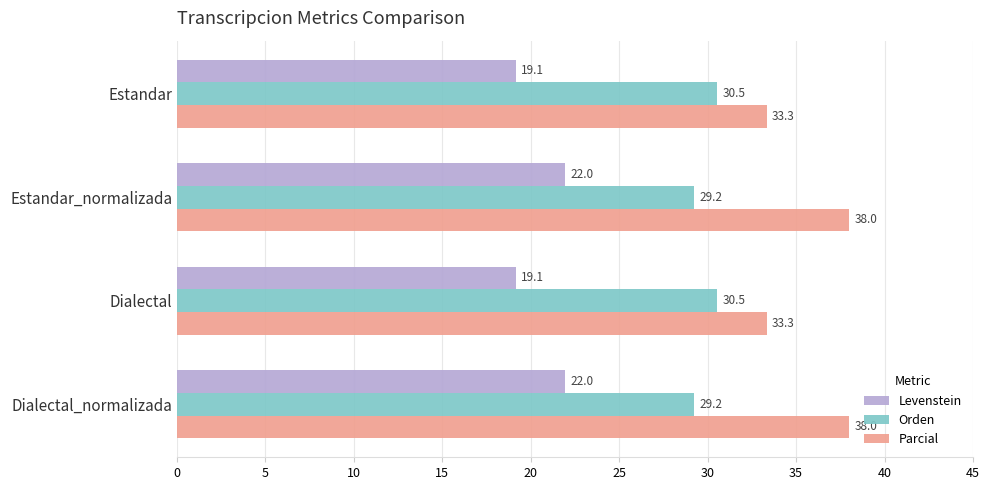

List the series in order of their peak value, lowest first.

Levenstein, Orden, Parcial